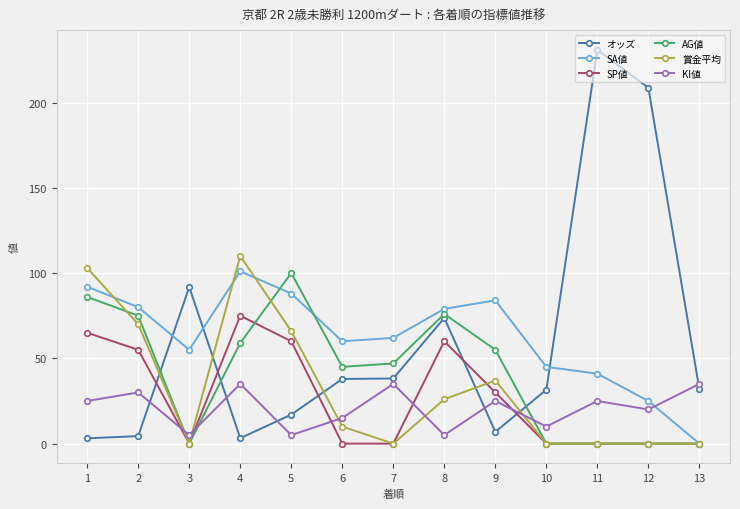

Which label corresponds to the largest value in the chart?

11